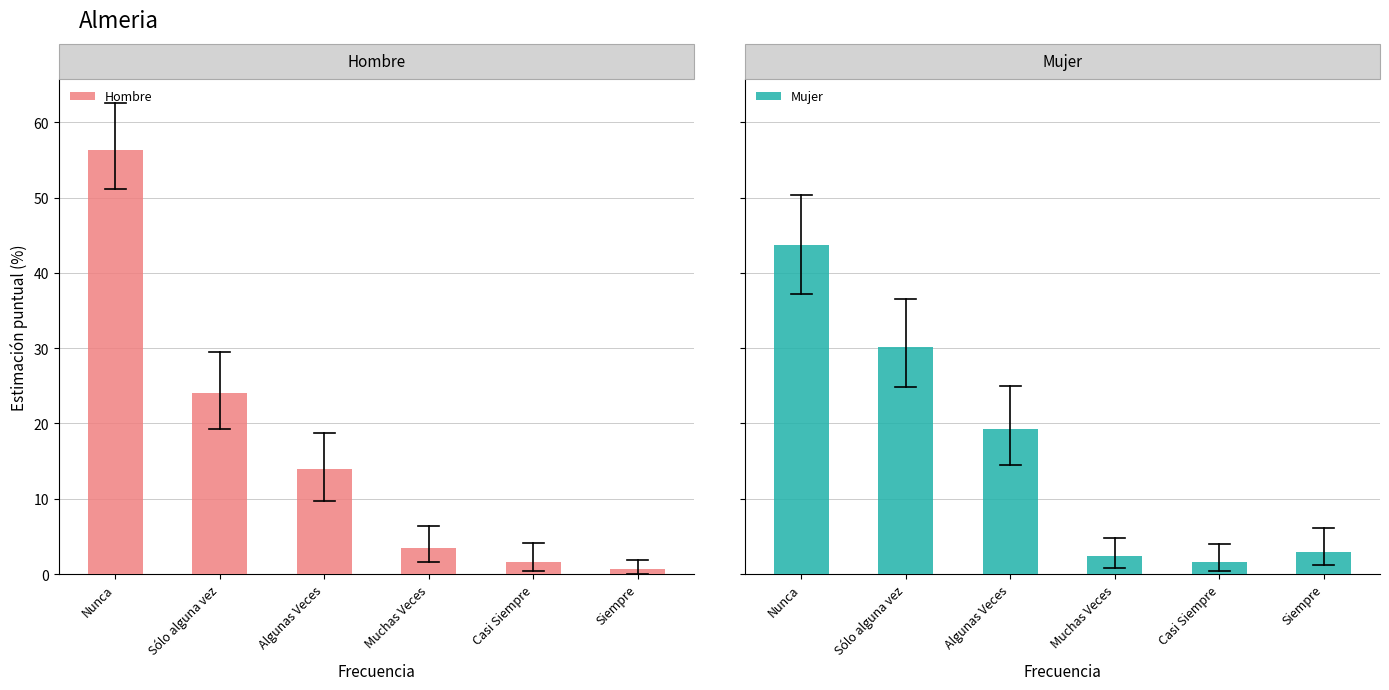

Count the number of data series in this chart.

2